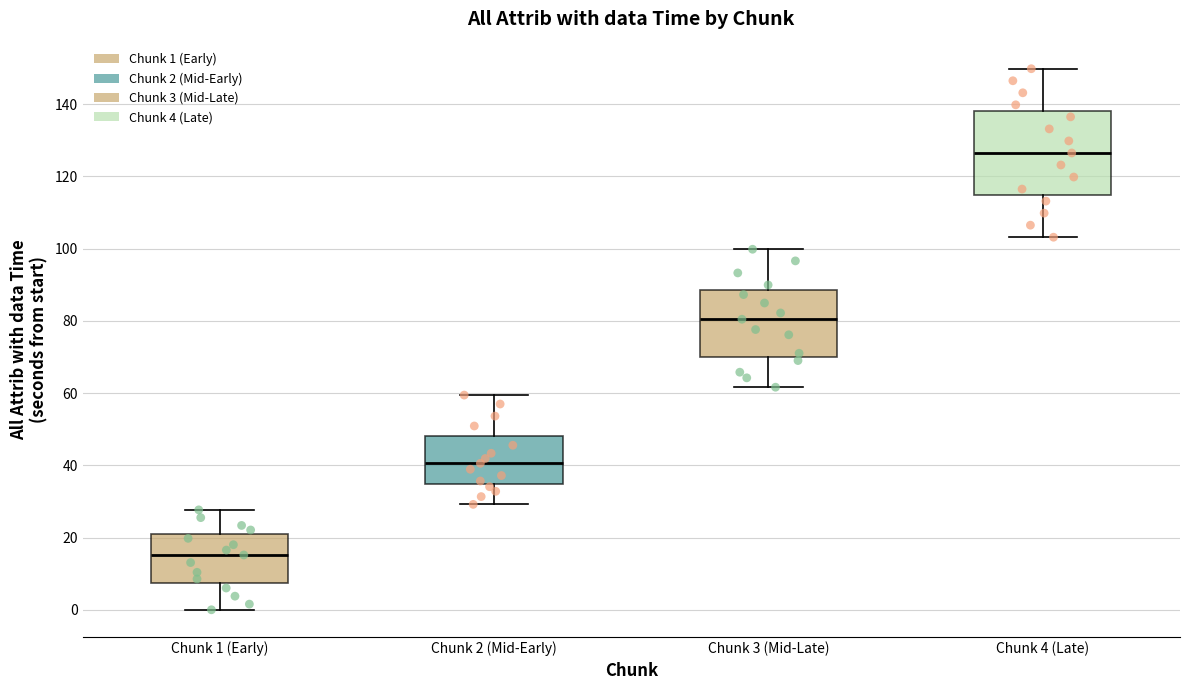

Which box's median line is the lowest?

Chunk 1 (Early)